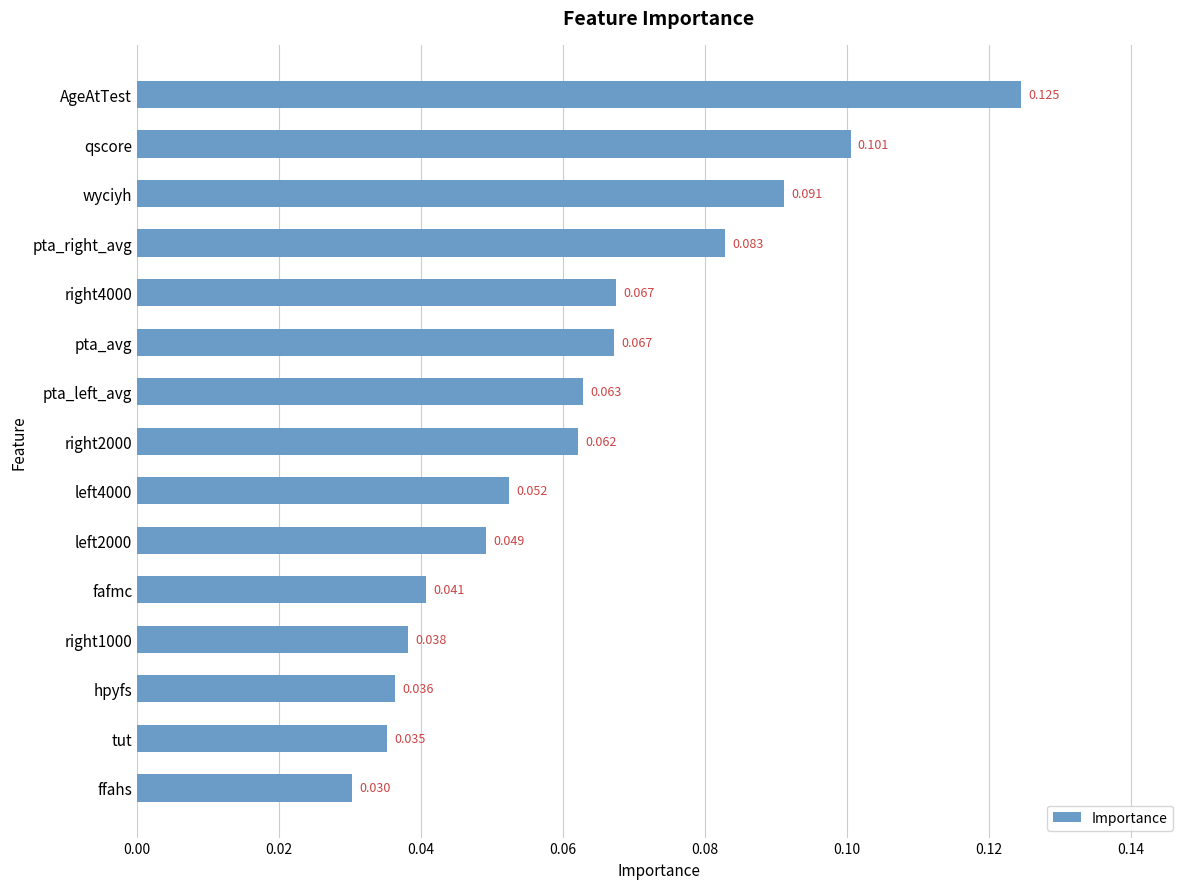

At which label is the value closest to 0?

ffahs